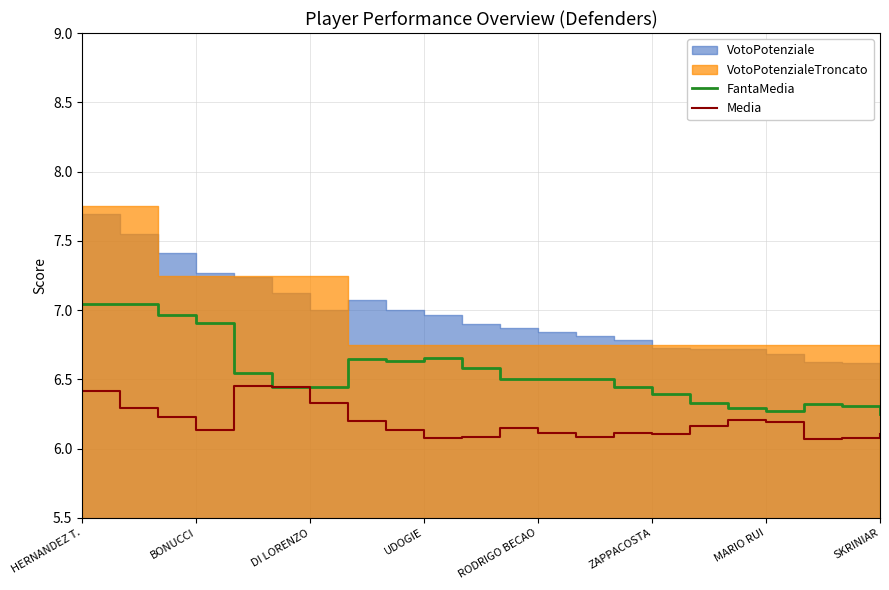

What is the difference between the maximum and minimum values in the Media series?

0.4